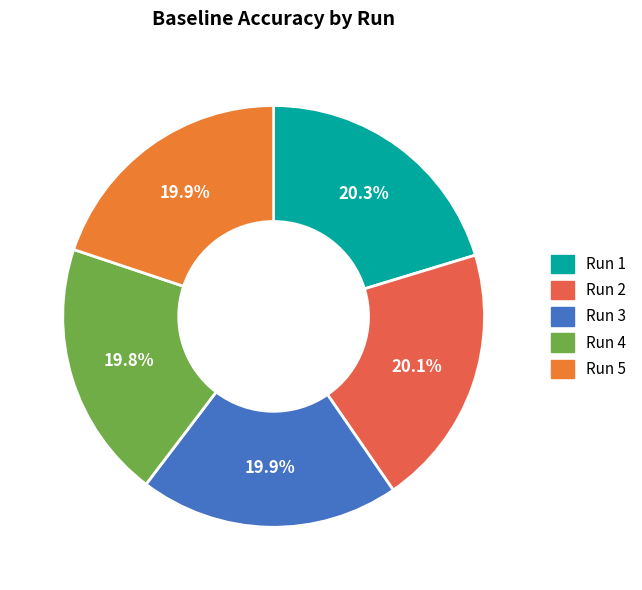

To the nearest percent, what is the difference between the largest and smallest slice percentages?

1%